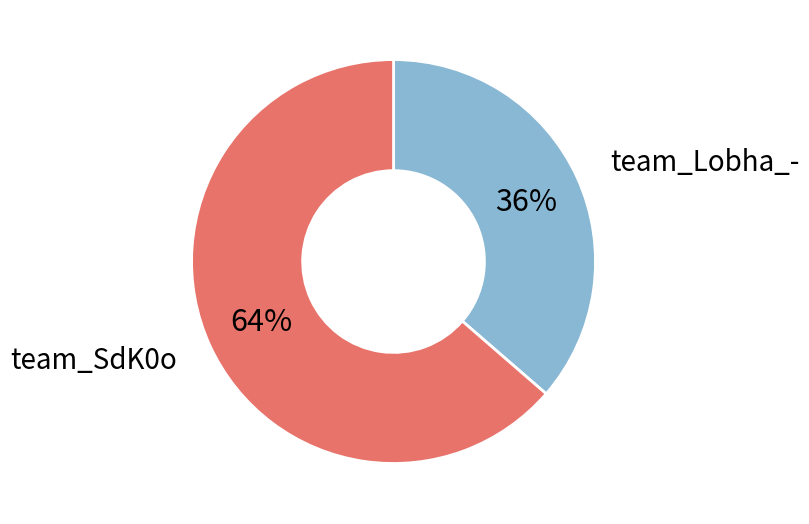

Which slice is the largest?

team_SdK0o